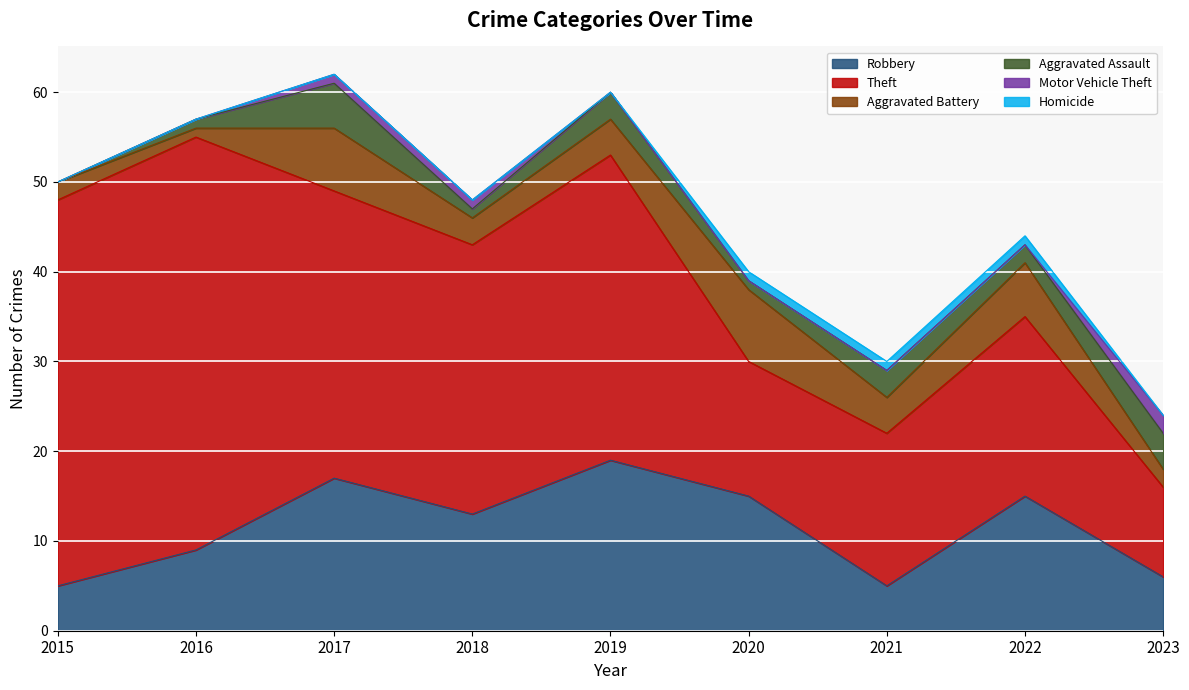

At which label does Motor Vehicle Theft reach its peak?

2023